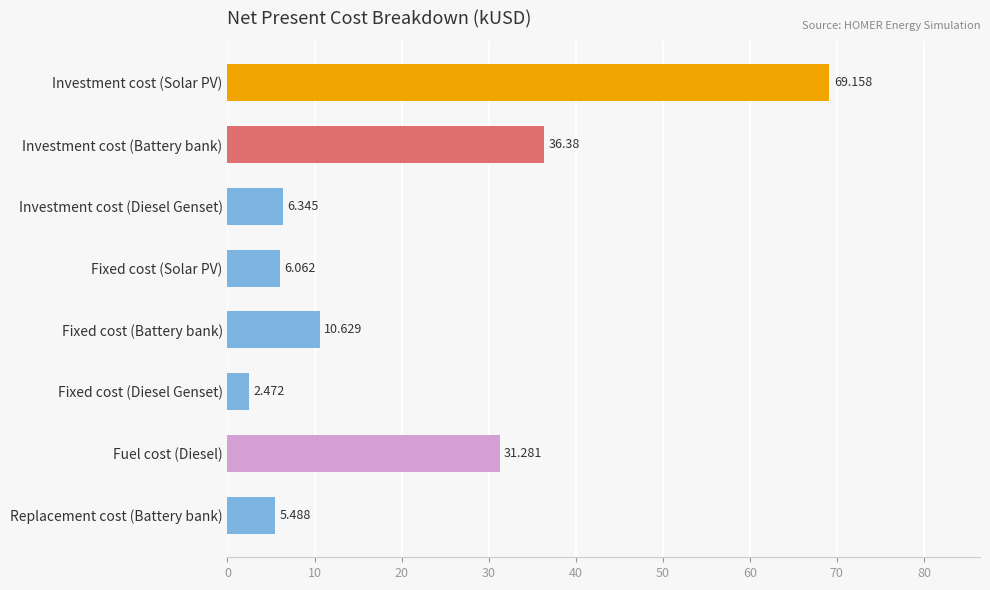

What is the greatest value displayed?

69.2